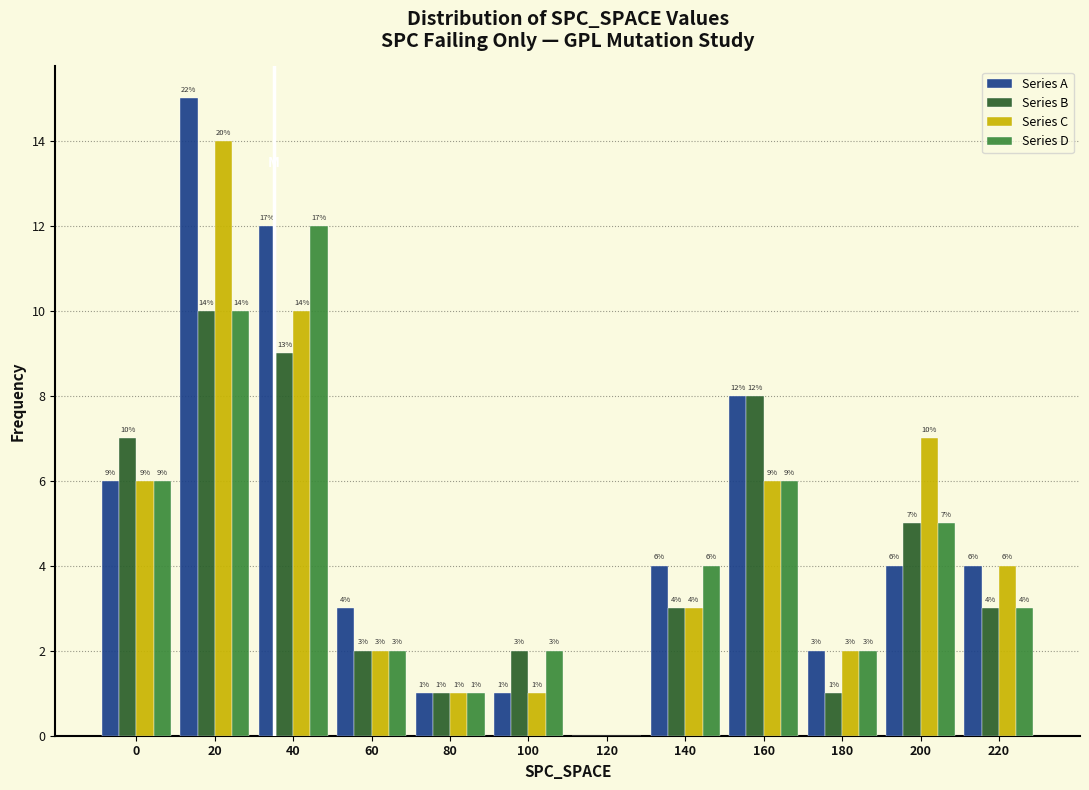

Reading left to right, extract all data points from this chart.

Series A: 0=6	20=15	40=12	60=3	80=1	100=1	120=0	140=4	160=8	180=2	200=4	220=4
Series B: 0=7	20=10	40=9	60=2	80=1	100=2	120=0	140=3	160=8	180=1	200=5	220=3
Series C: 0=6	20=14	40=10	60=2	80=1	100=1	120=0	140=3	160=6	180=2	200=7	220=4
Series D: 0=6	20=10	40=12	60=2	80=1	100=2	120=0	140=4	160=6	180=2	200=5	220=3